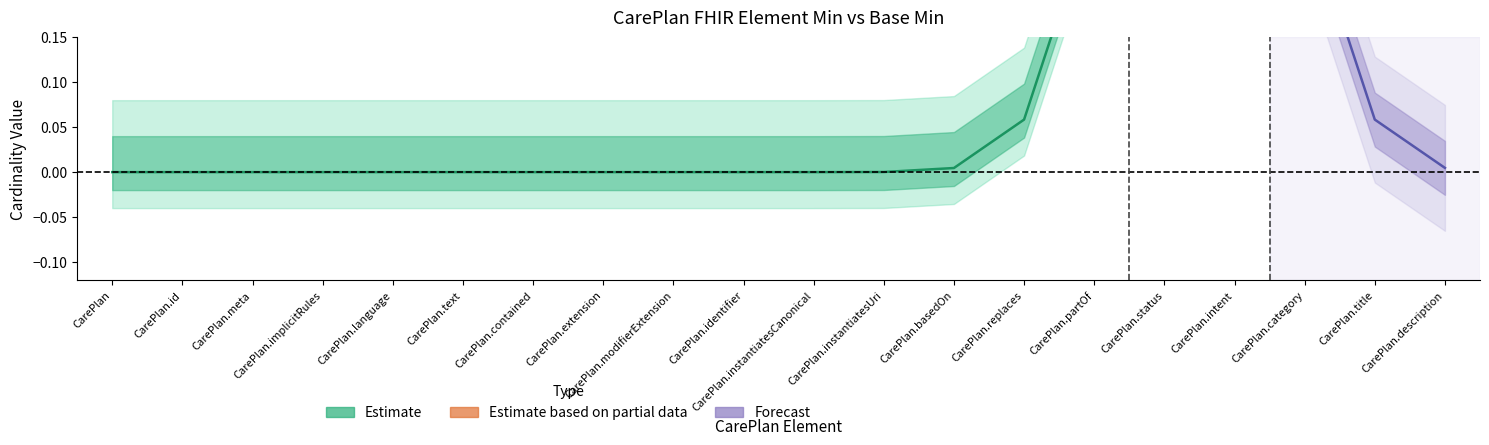

What is the greatest value displayed?

1